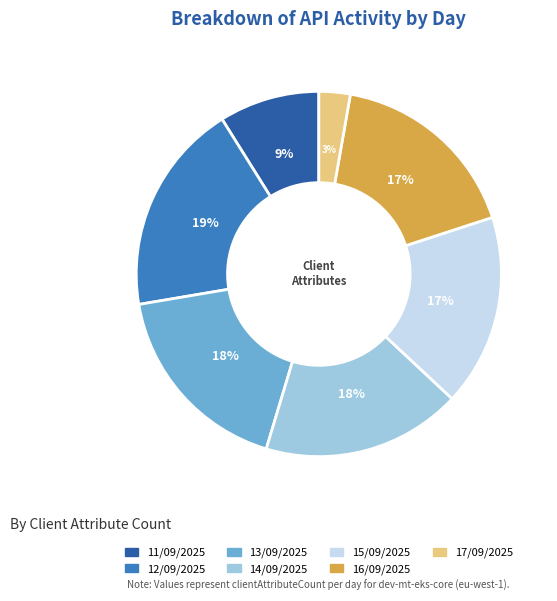

Is 16/09/2025 the majority of the pie?

No